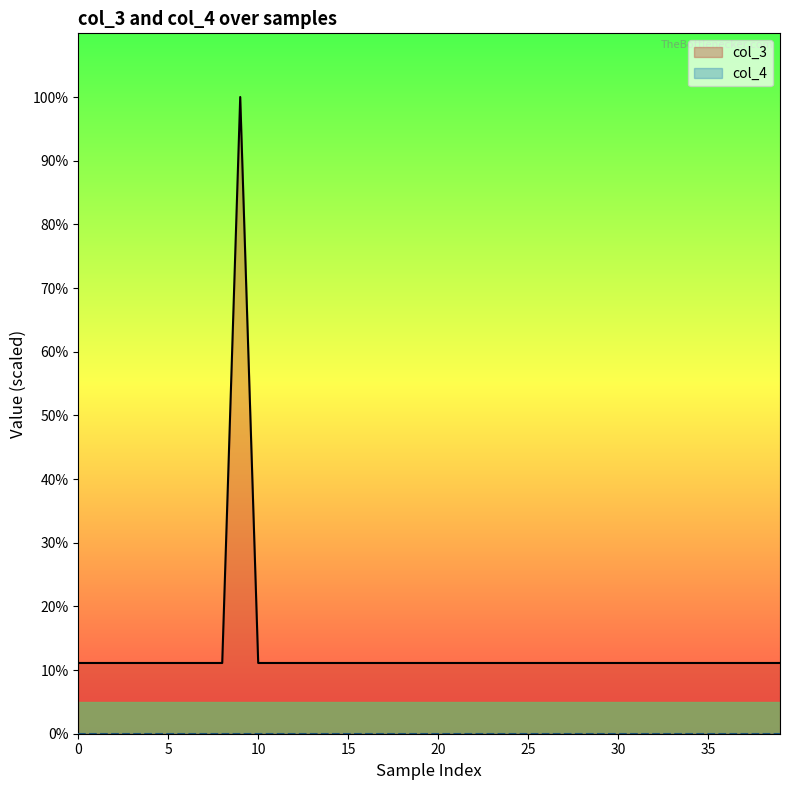

Reading left to right, transcribe all the data shown in this chart.

11.1	11.1	11.1	11.1	11.1	11.1	11.1	11.1	11.1	100.0	11.1	11.1	11.1	11.1	11.1	11.1	11.1	11.1	11.1	11.1	11.1	11.1	11.1	11.1	11.1	11.1	11.1	11.1	11.1	11.1	11.1	11.1	11.1	11.1	11.1	11.1	11.1	11.1	11.1	11.1